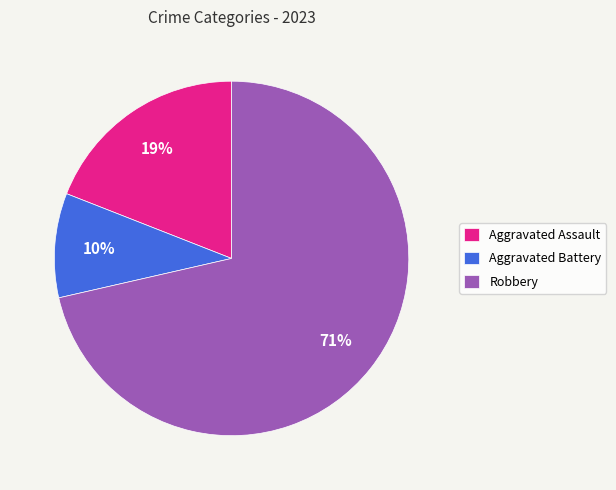

What is the largest slice in the pie chart?

Robbery